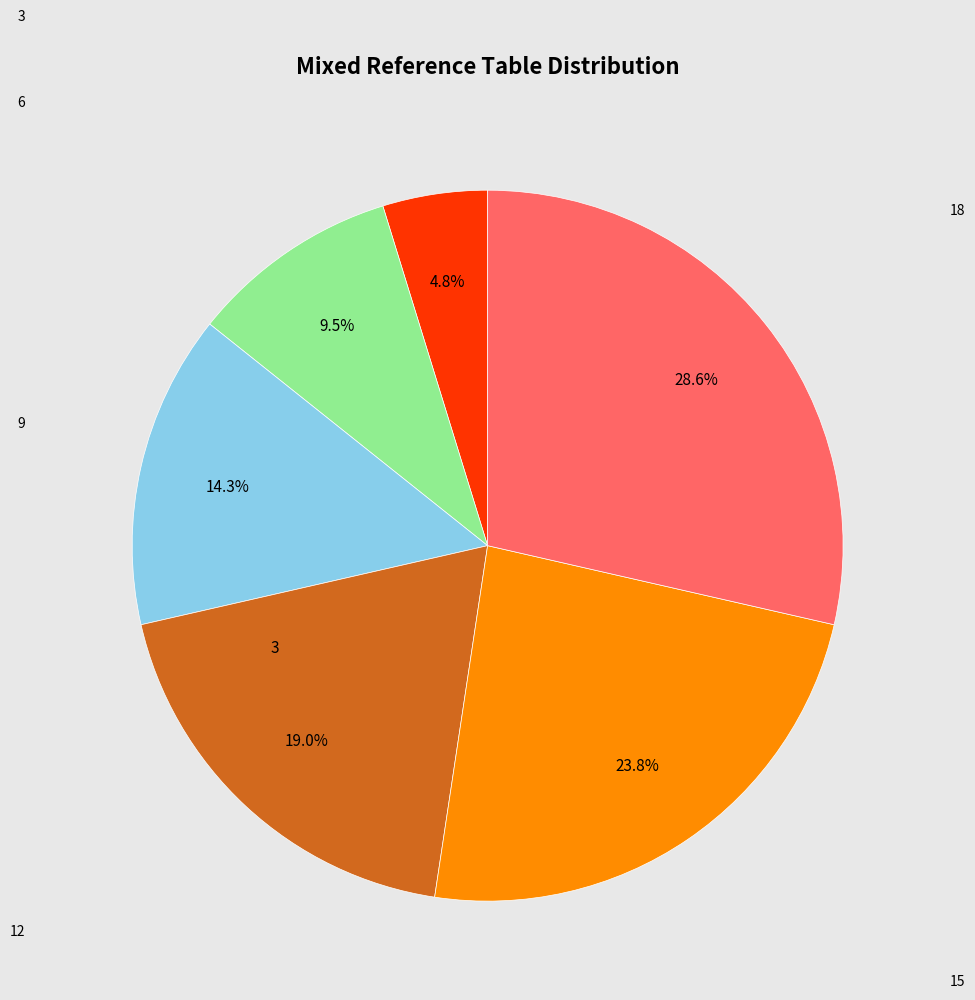

What percentage is the 9 slice, to the nearest percent?

14%